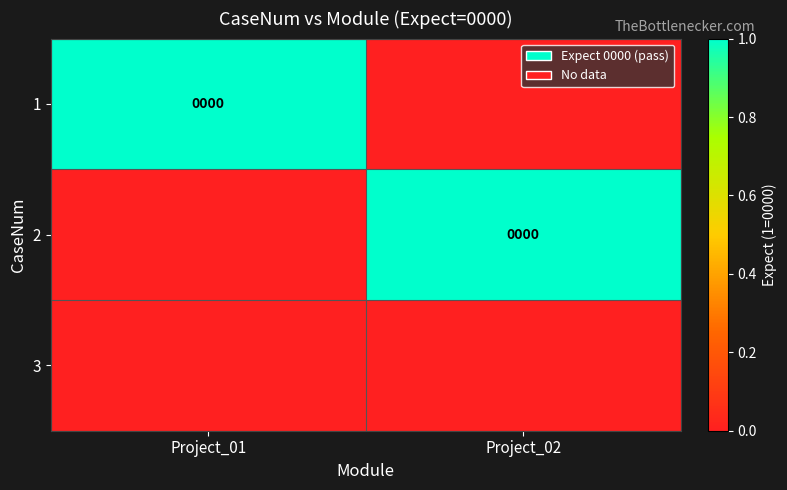

What is the difference between the highest and lowest values at Project_02?

1